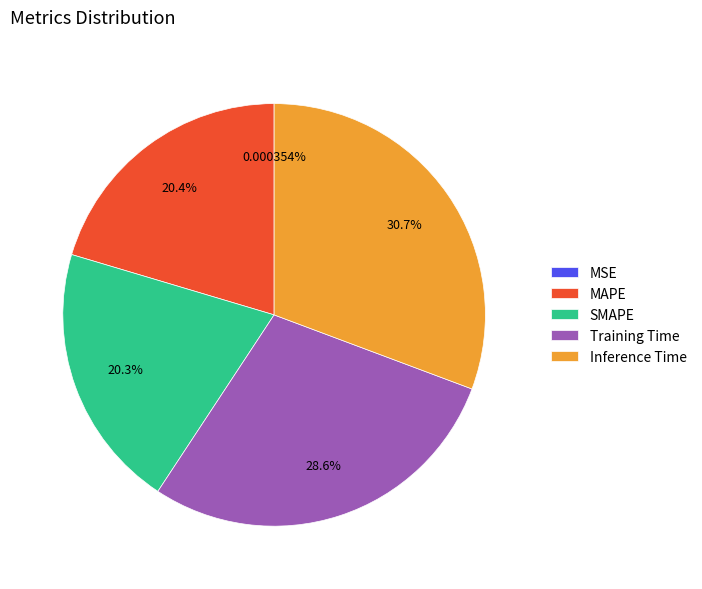

Is it true that Training Time is 20% of the pie?

False